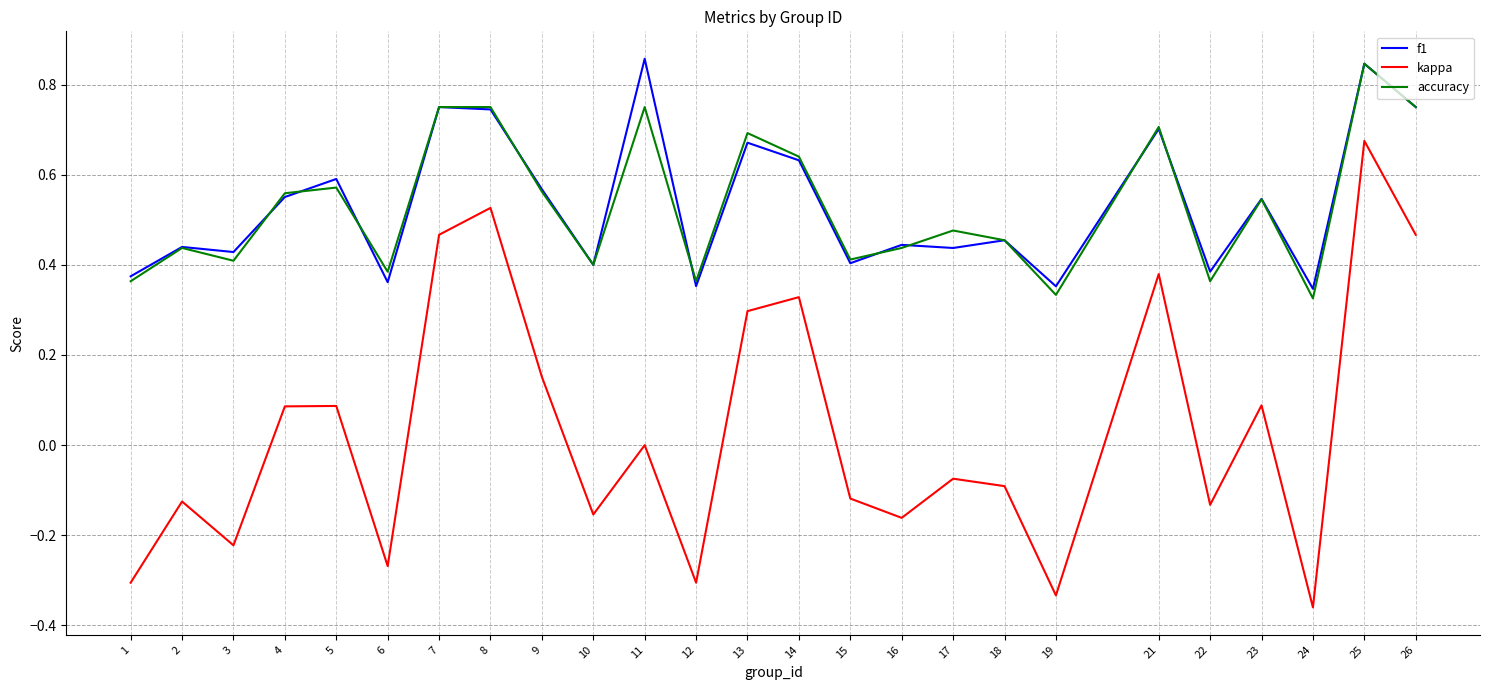

Between 4 and 19, which series saw the biggest shift?

kappa